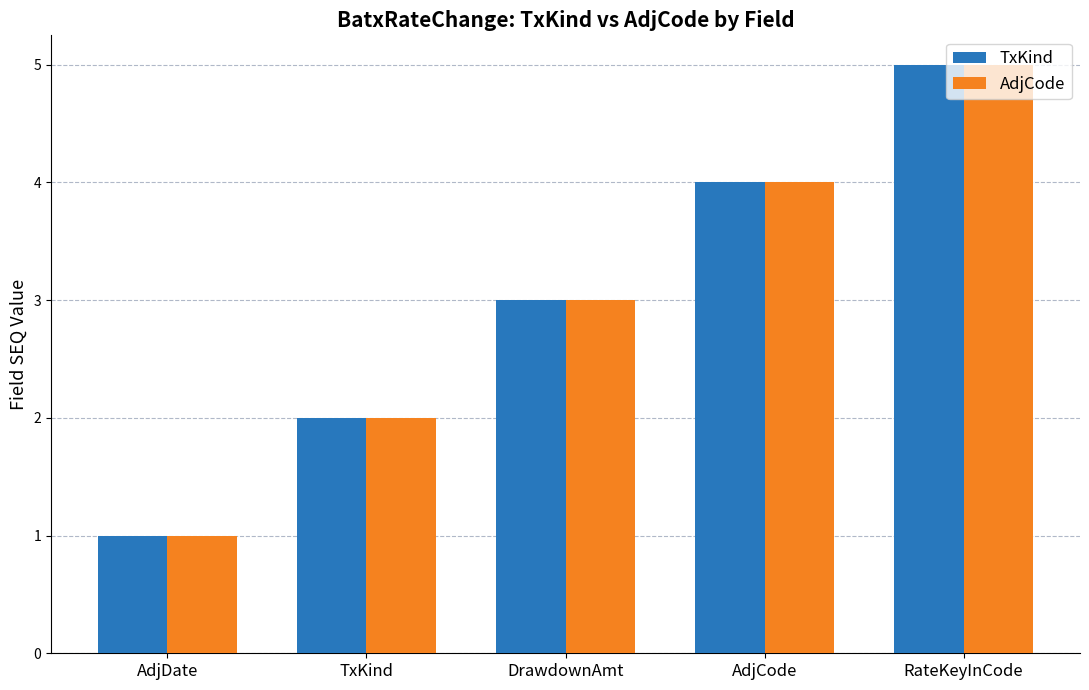

Reading left to right, list all the values displayed in this chart.

TxKind: AdjDate=1	TxKind=2	DrawdownAmt=3	AdjCode=4	RateKeyInCode=5
AdjCode: AdjDate=1	TxKind=2	DrawdownAmt=3	AdjCode=4	RateKeyInCode=5